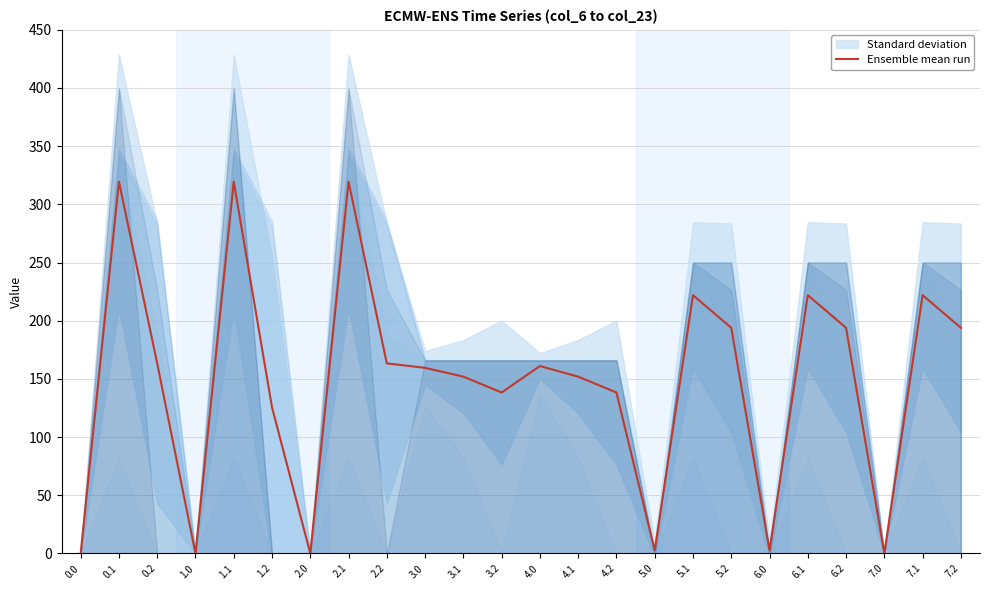

Does the chart display data point markers on the line(s)?

No